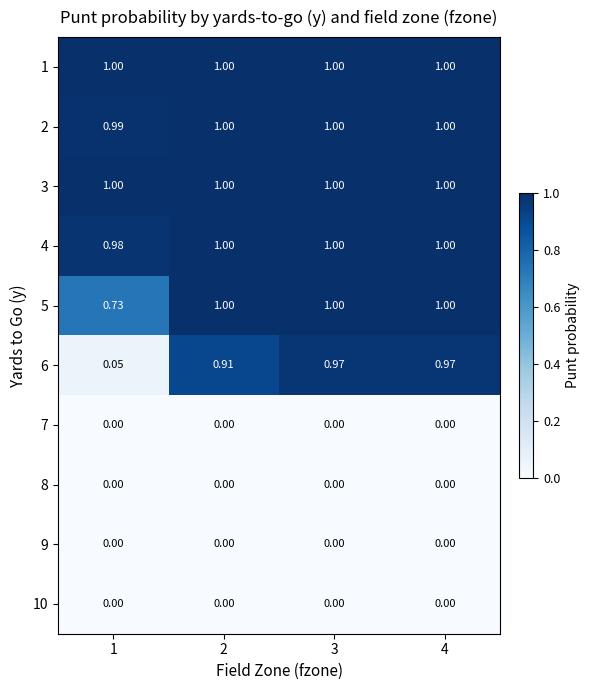

Is the value of 5 at 4 greater than the value of 7 at 3?

Yes